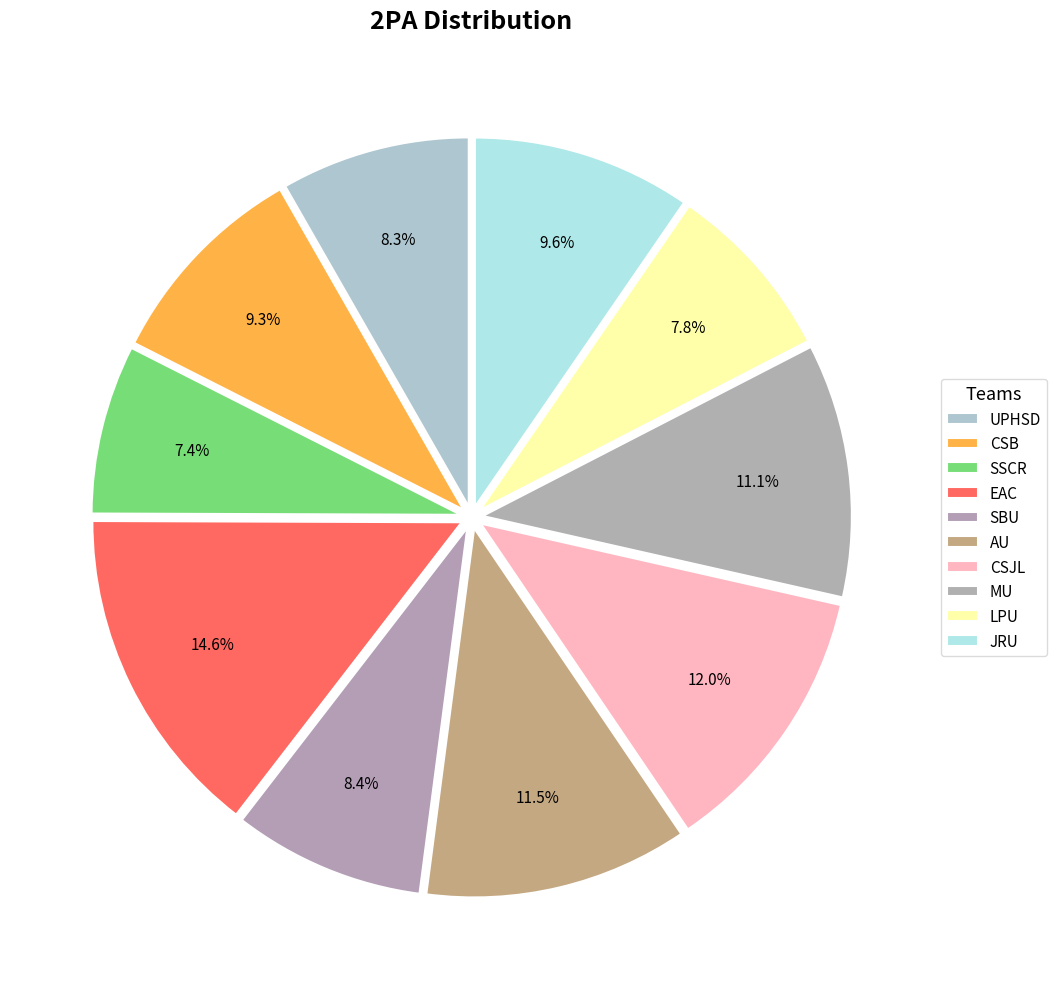

How much of the chart is everything except MU?

88.9%